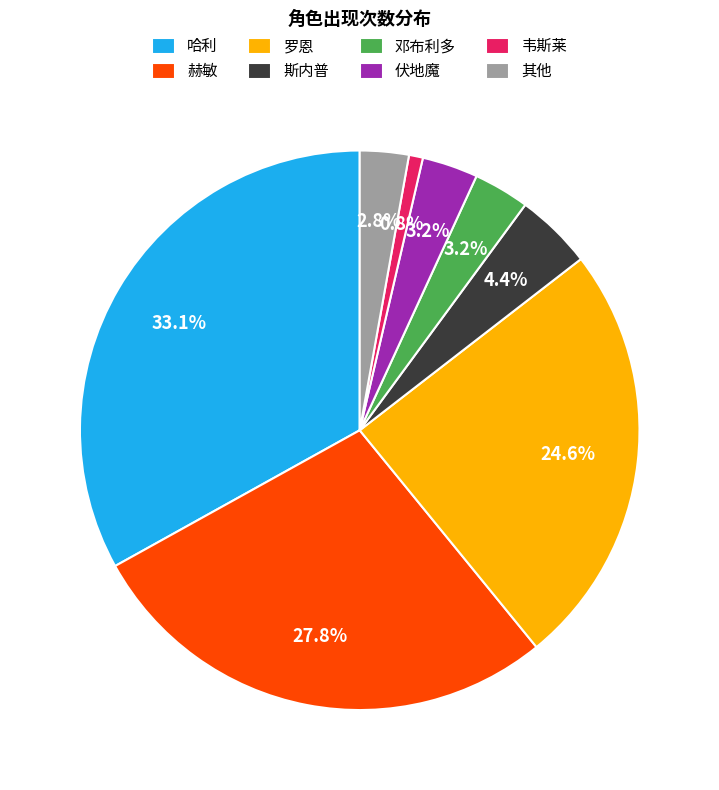

To the nearest percent, what is the combined percentage of 赫敏 and 哈利?

61%